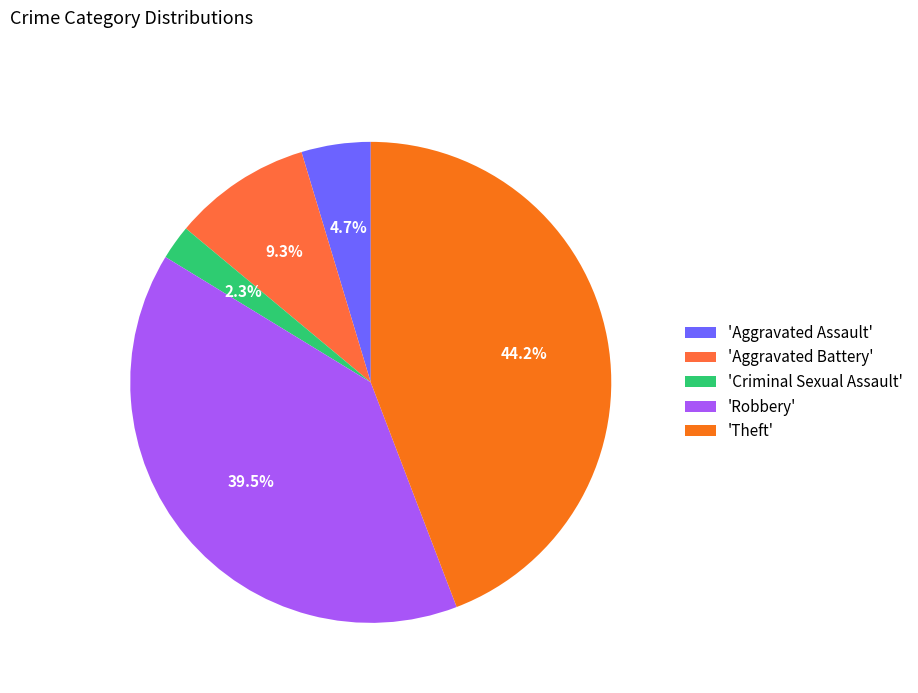

Rank the categories by value from lowest to highest.

'Criminal Sexual Assault', 'Aggravated Assault', 'Aggravated Battery', 'Robbery', 'Theft'